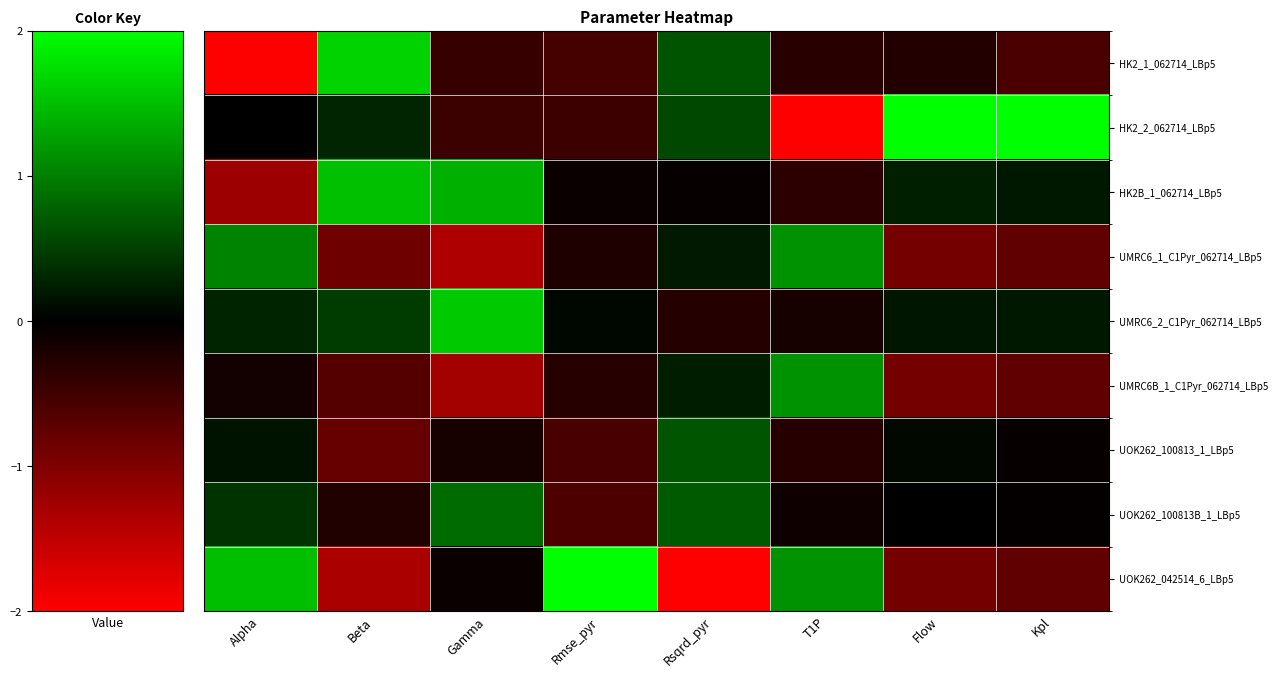

How many data points does each series have?

8